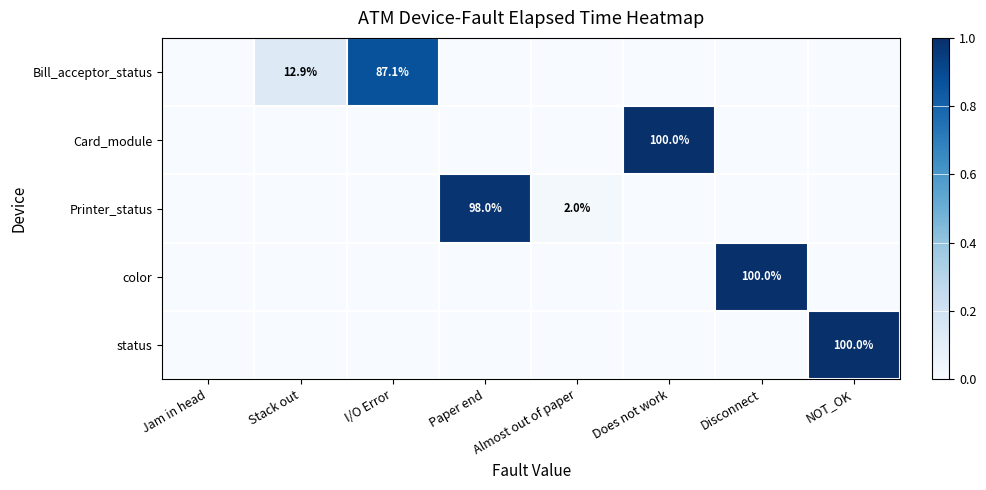

List the labels in order of Printer_status value, smallest first.

Jam in head, Stack out, I/O Error, Does not work, Disconnect, NOT_OK, Almost out of paper, Paper end